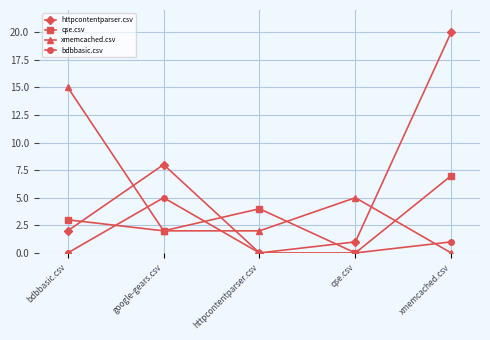

After their last crossing, which series has the higher values: xmemcached.csv or httpcontentparser.csv?

httpcontentparser.csv